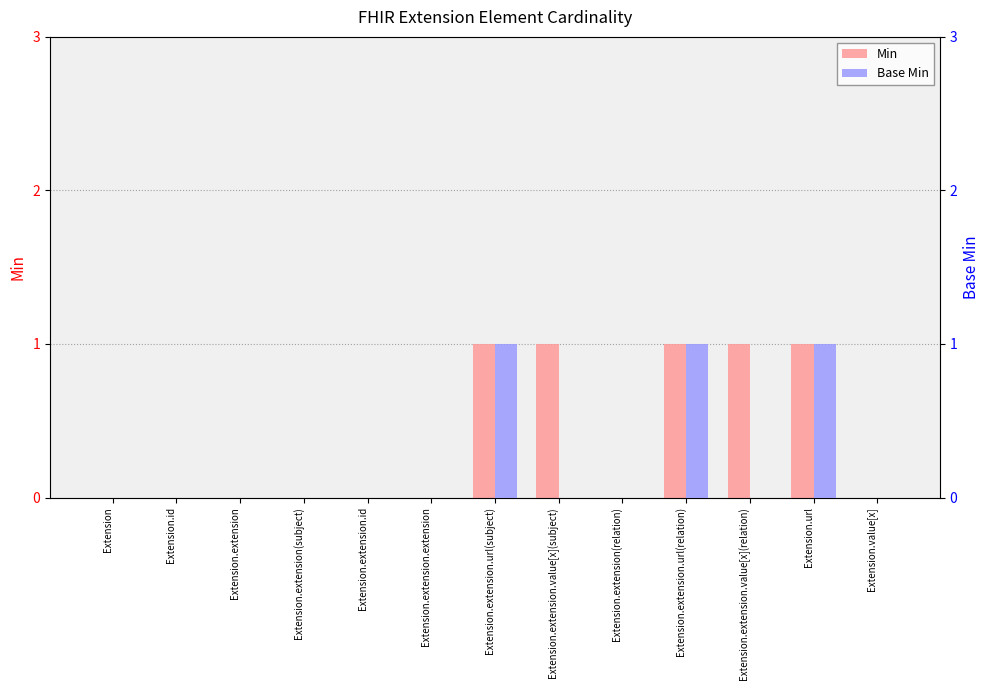

What is the sum of all Min values?

5